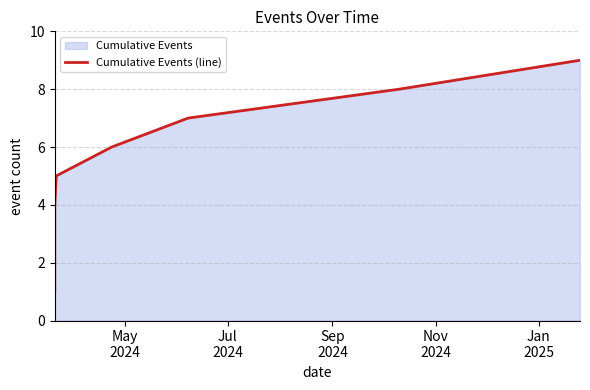

What is the maximum value shown in the chart?

9